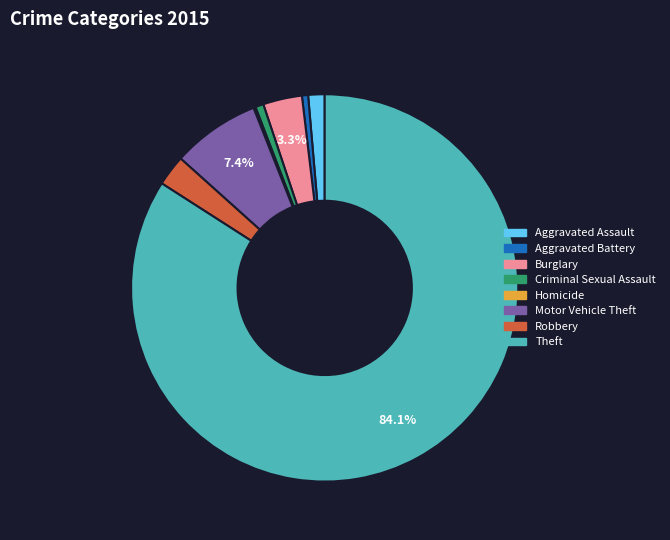

Which has a higher value, Aggravated Assault or Motor Vehicle Theft?

Motor Vehicle Theft